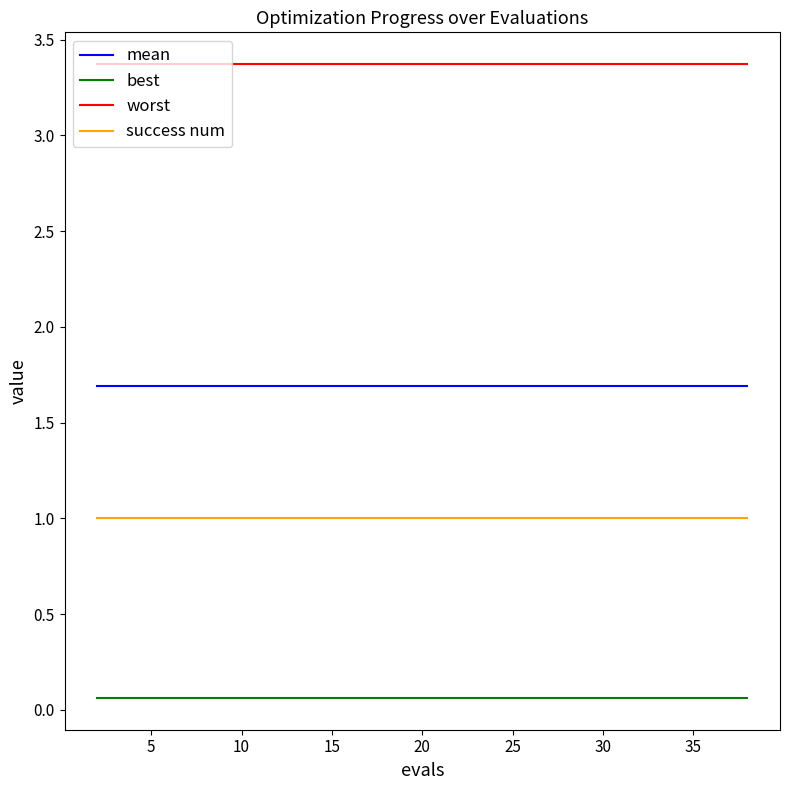

Which series has the largest total across all categories?

worst